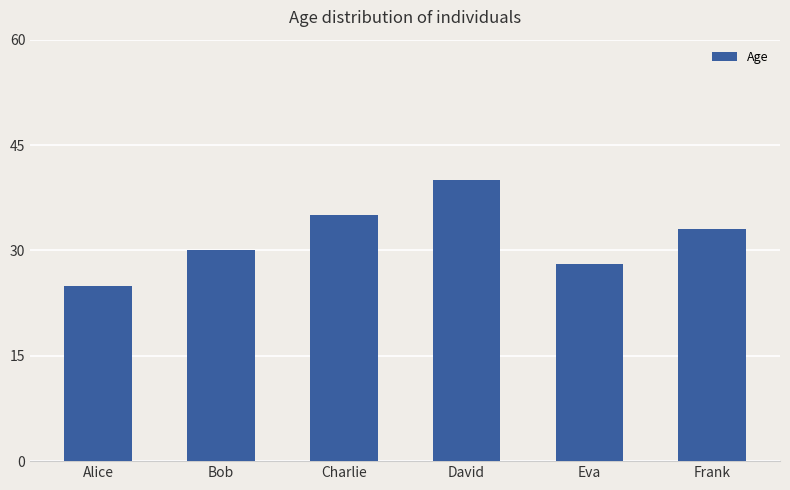

How many values are between 28 and 35?

4